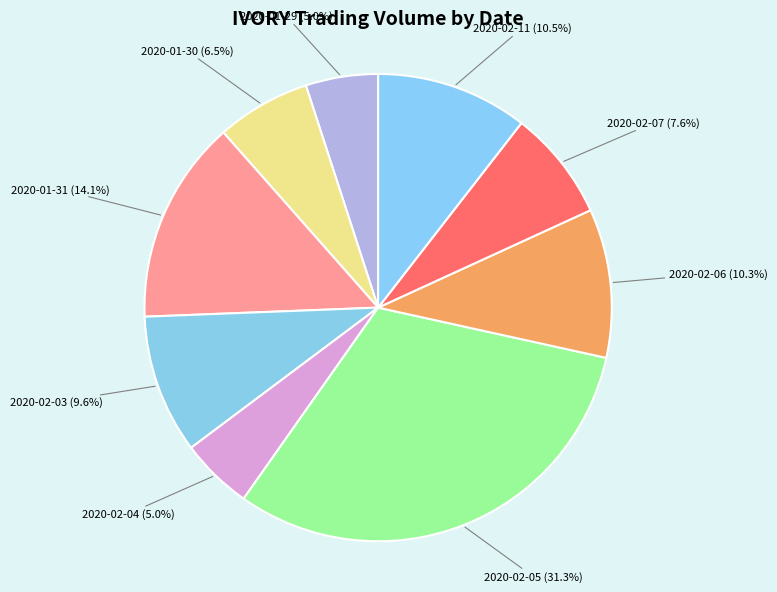

Does any single category account for the majority?

No